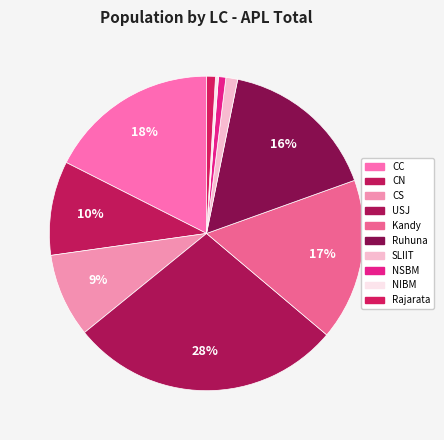

To the nearest percent, what is the average slice percentage?

10%